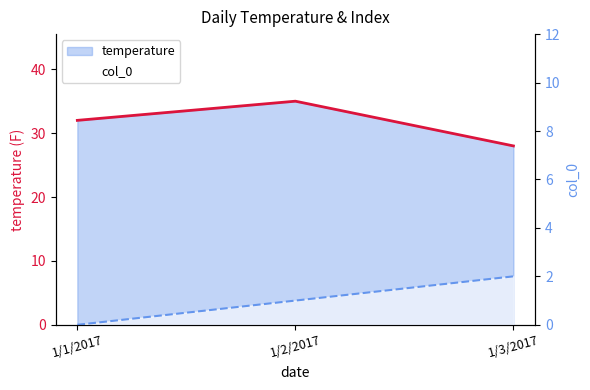

What is the sum of all col_0 values?

3